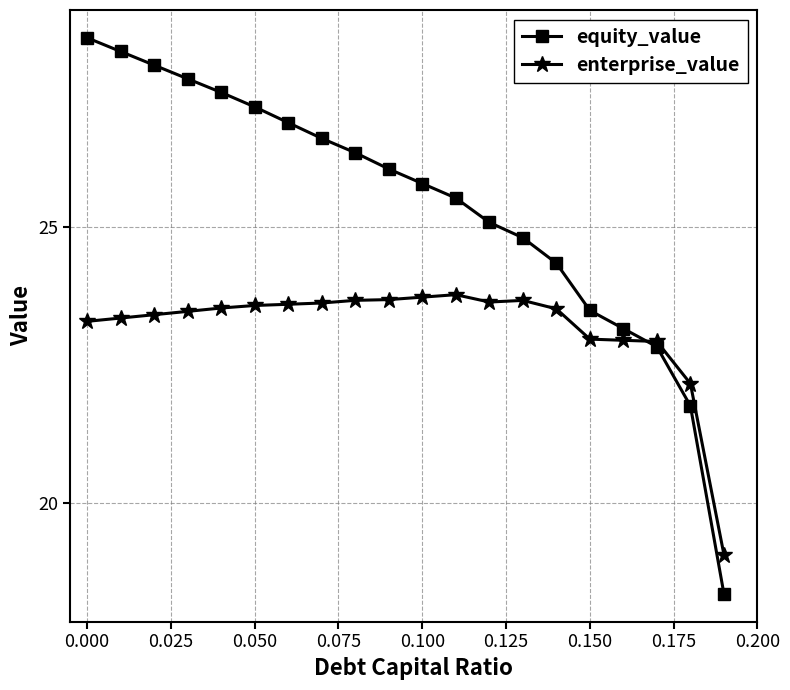

Rank the series by their maximum value, from highest to lowest.

equity_value, enterprise_value